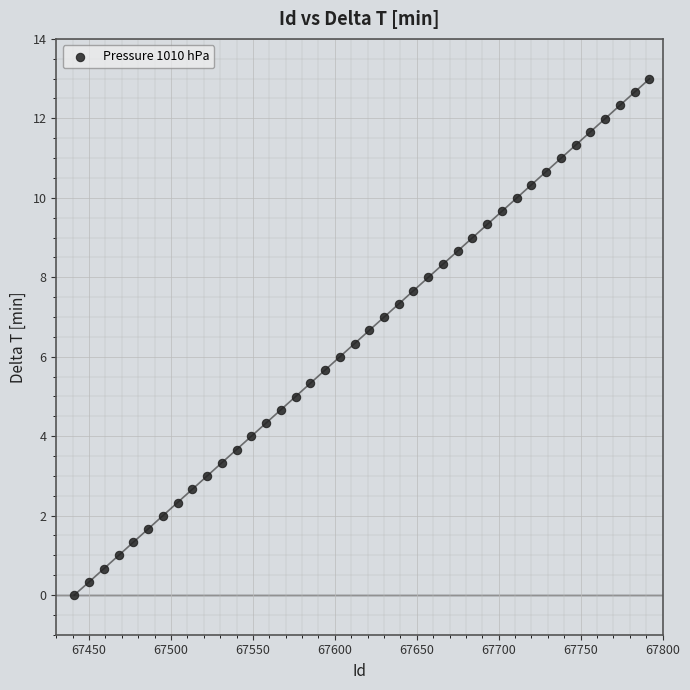

What is the range of Y values (max minus min)?

13.0